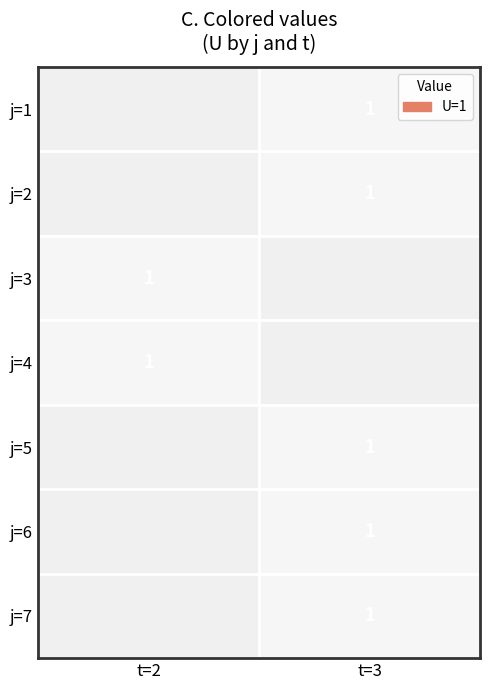

Rank the series by their maximum value, from lowest to highest.

j=1, j=2, j=3, j=4, j=5, j=6, j=7